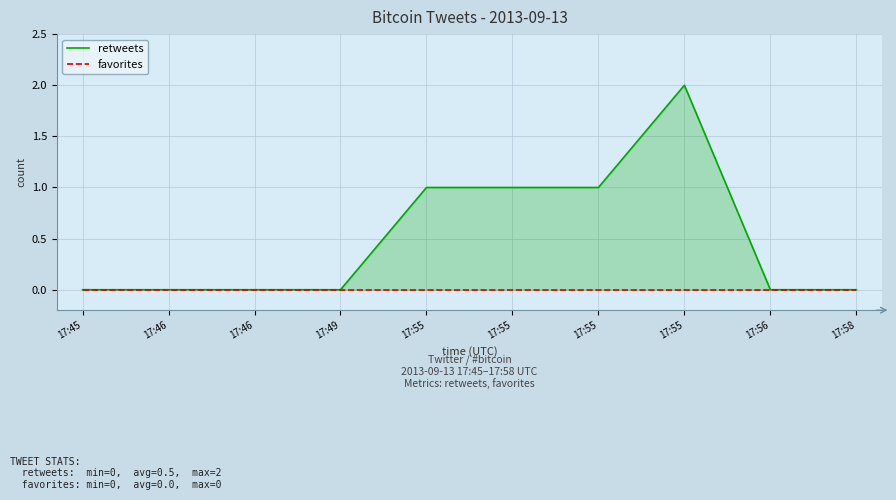

Which category has the lowest value across all series?

17:45